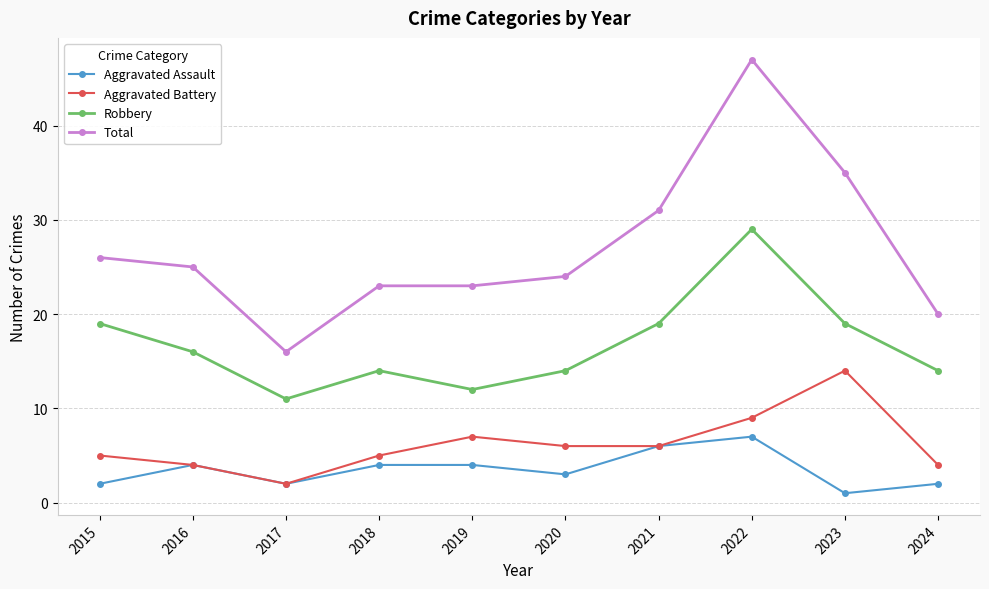

What are all the series names shown in the legend?

Aggravated Assault, Aggravated Battery, Robbery, Total